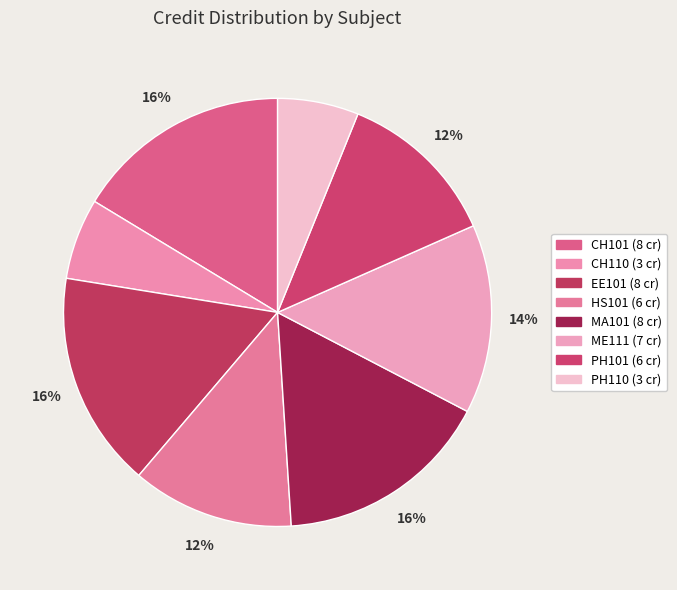

How many segments does this pie chart have?

8